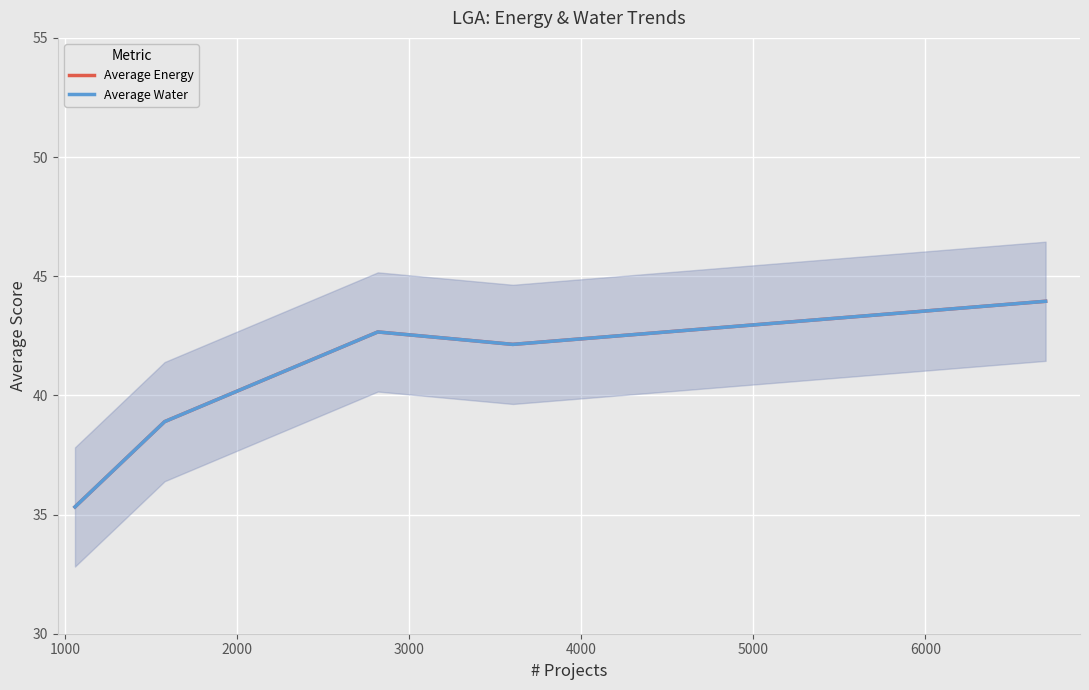

How many distinct data groups are displayed?

2